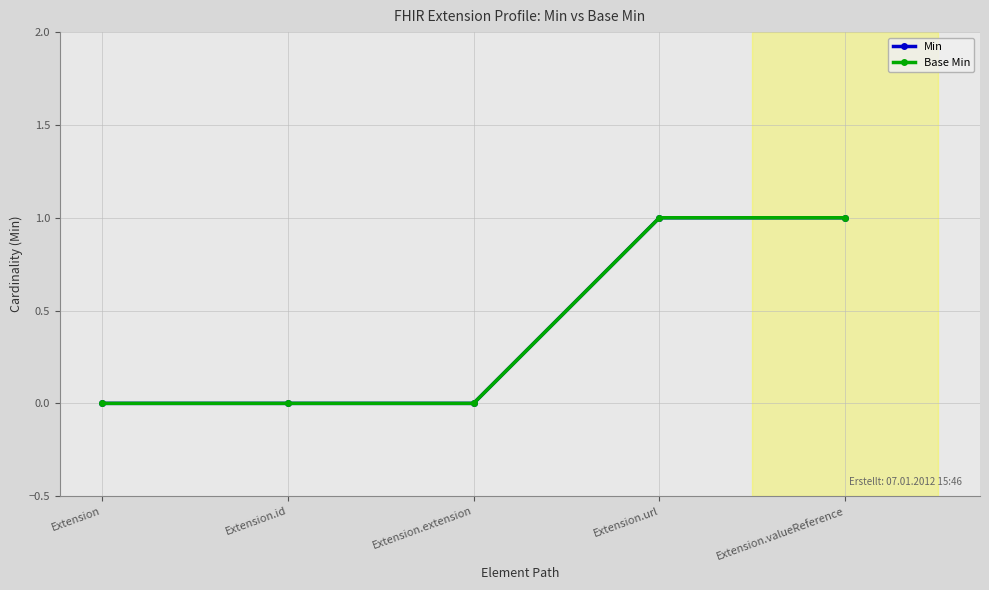

Does the chart have visible grid lines?

Yes